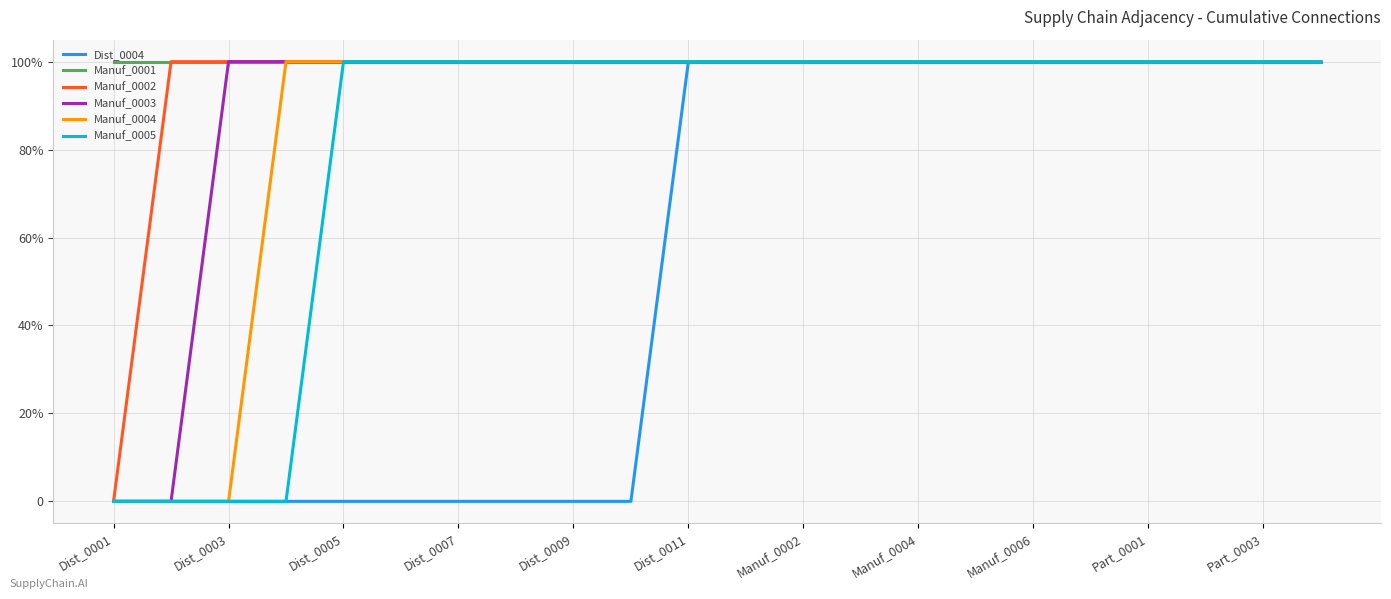

Is this an area chart (filled region under the line)?

No